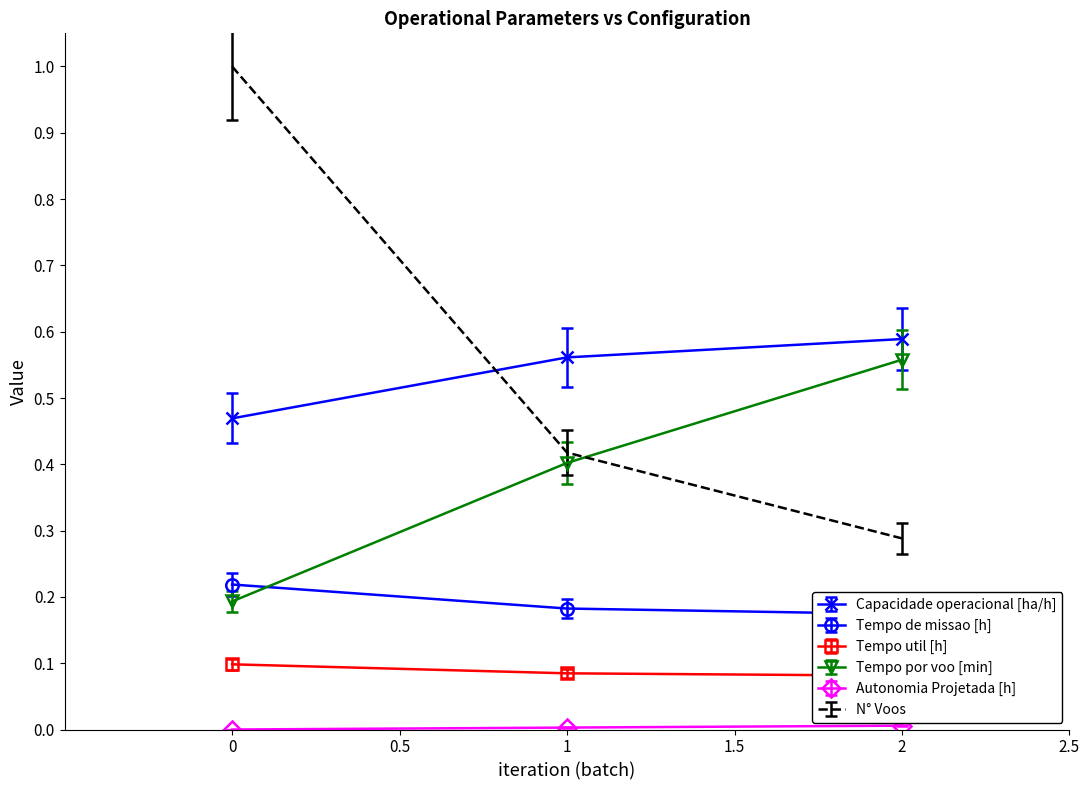

What is the sum of all Tempo por voo [min] values?

1.1